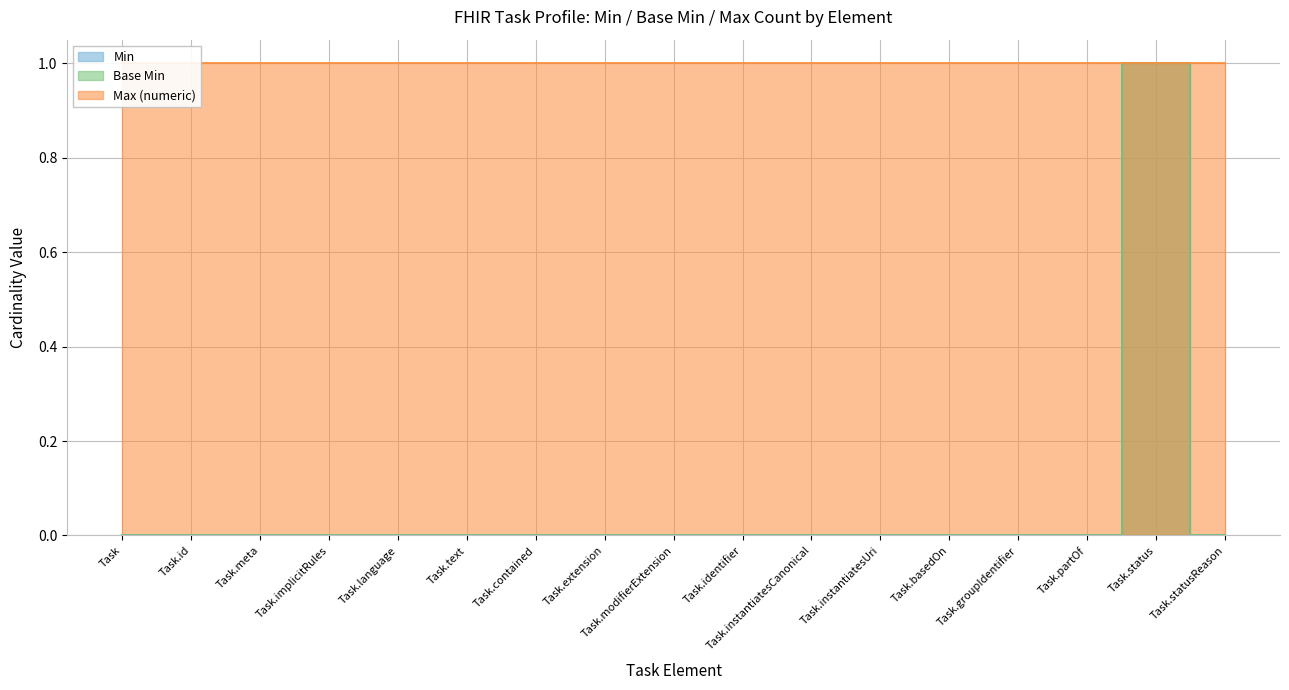

Is the value of Base Min at Task.statusReason greater than the value of Min at Task.groupIdentifier?

No